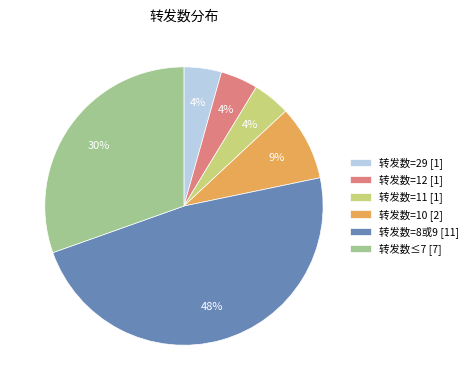

Is there a majority slice in this chart?

No